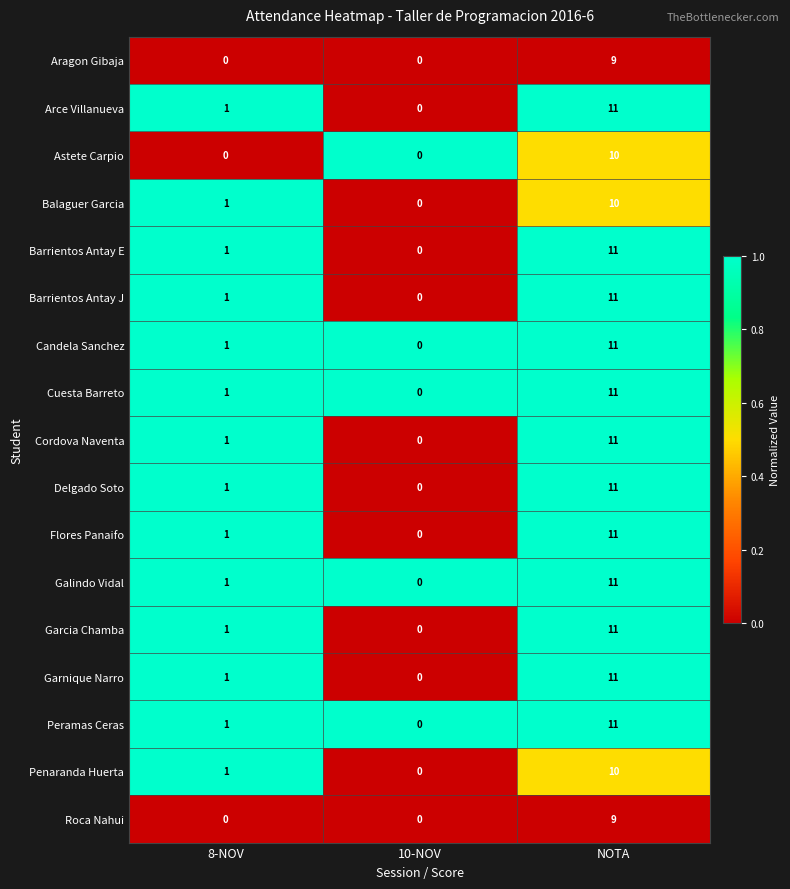

The Flores Panaifo series shows 19 at NOTA. True or false?

False